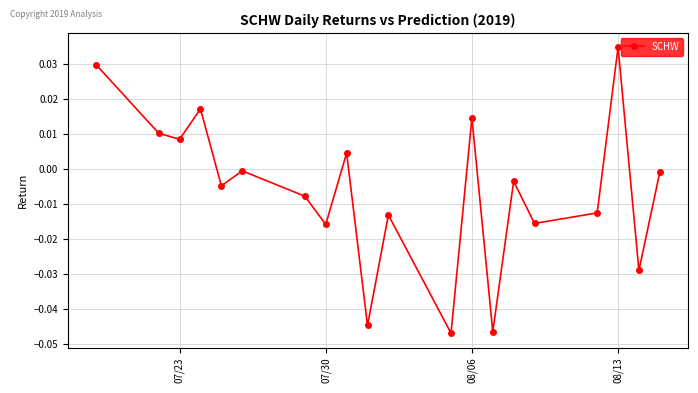

How many points are lower than both their immediate neighbors (excluding endpoints)?

8